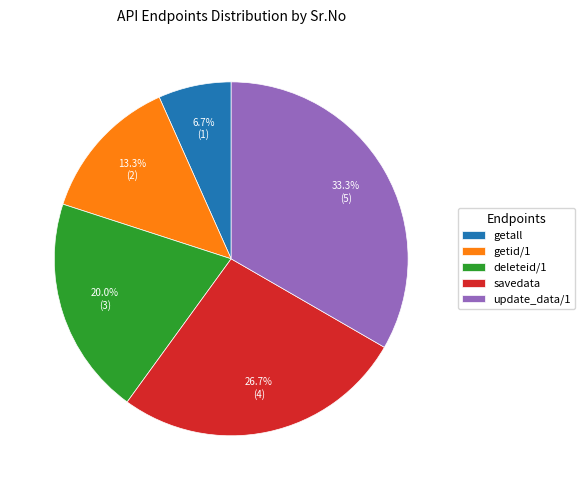

To the nearest percent, what is the difference between the deleteid/1 and update_data/1 slice percentages?

13%